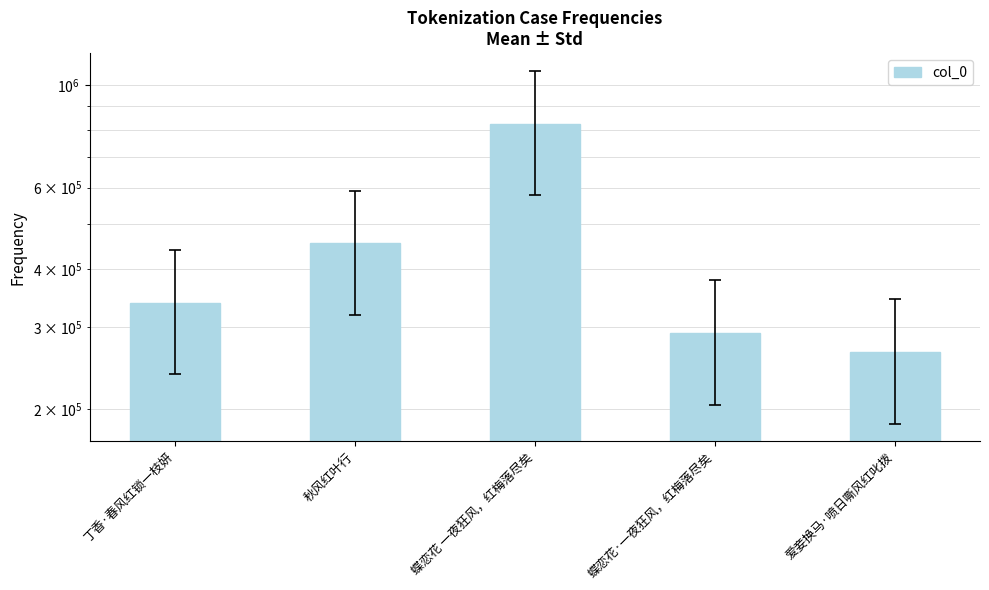

The value at 秋风红叶行 is 454899. True or false?

True